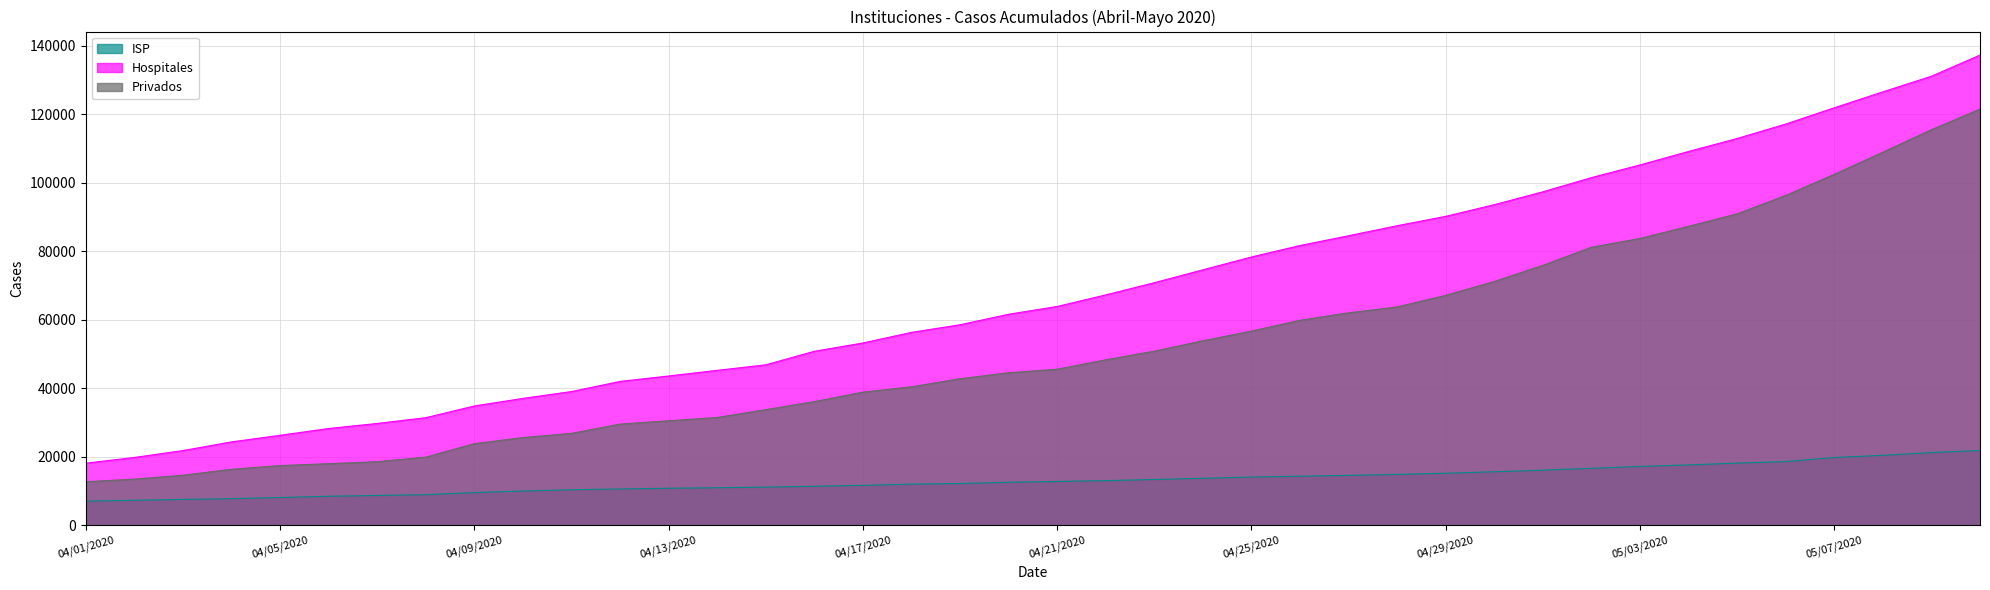

What are all the series names shown in the legend?

ISP, Hospitales, Privados